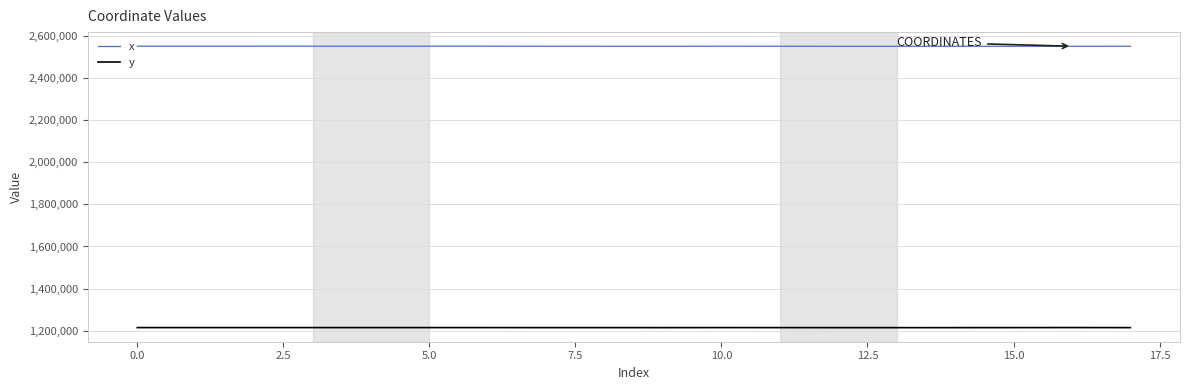

True or false: x and y cross at least once.

False